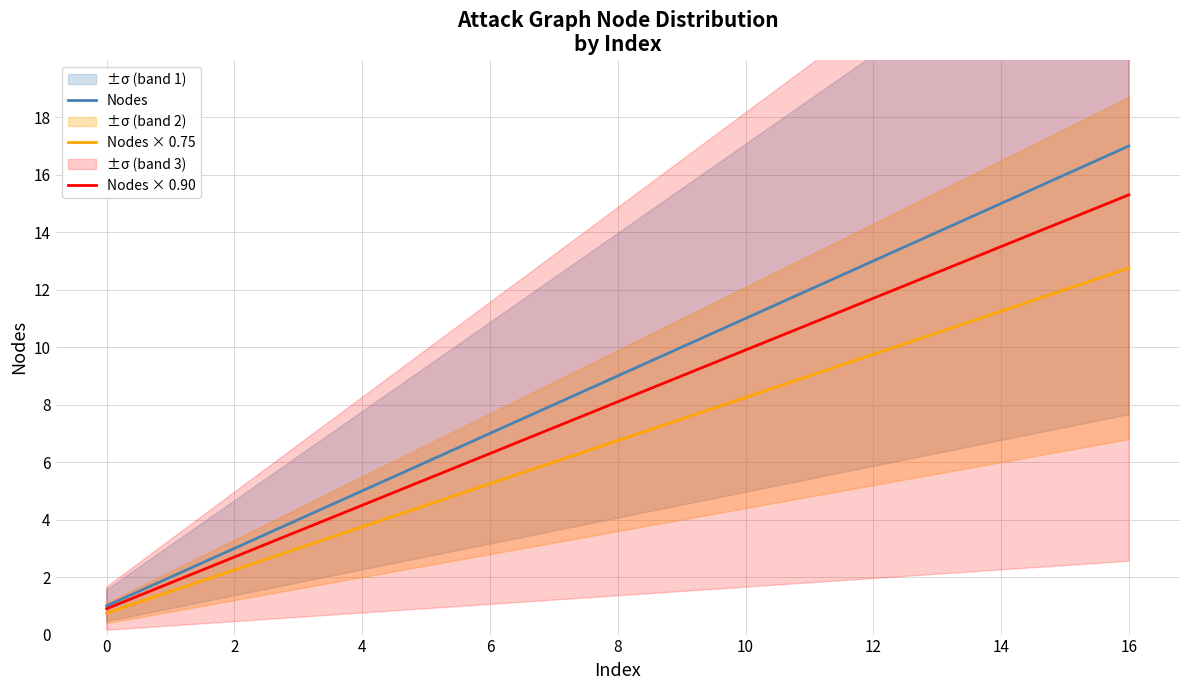

True or false: Nodes × 0.90 and Nodes intersect in this chart.

False